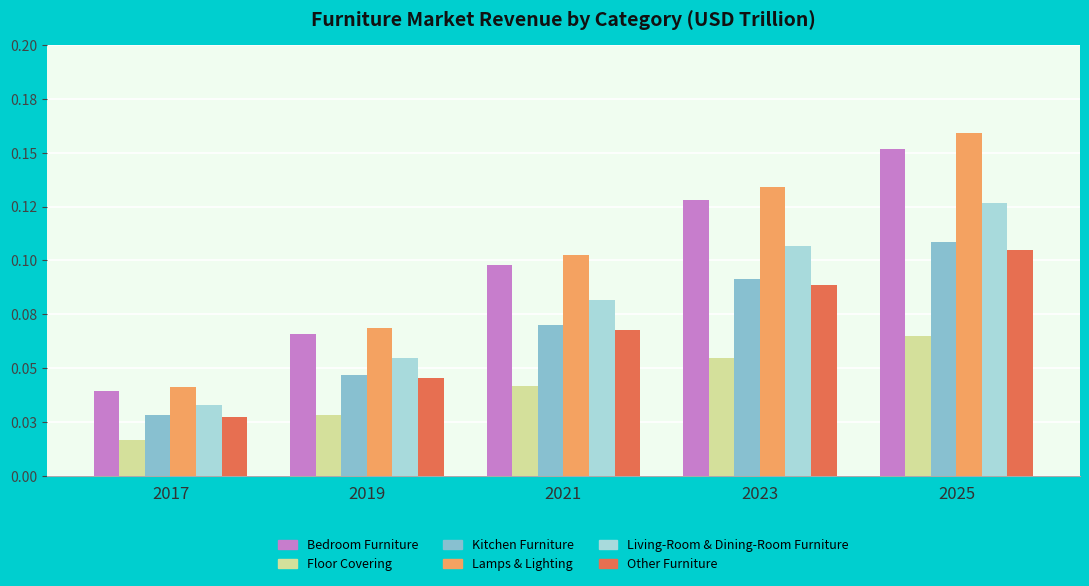

Reading right to left, extract all data points from this chart.

Bedroom Furniture: 2025=0.2	2023=0.1	2021=0.1	2019=0.1	2017=0.0
Floor Covering: 2025=0.1	2023=0.1	2021=0.0	2019=0.0	2017=0.0
Kitchen Furniture: 2025=0.1	2023=0.1	2021=0.1	2019=0.0	2017=0.0
Lamps & Lighting: 2025=0.2	2023=0.1	2021=0.1	2019=0.1	2017=0.0
Living-Room & Dining-Room Furniture: 2025=0.1	2023=0.1	2021=0.1	2019=0.1	2017=0.0
Other Furniture: 2025=0.1	2023=0.1	2021=0.1	2019=0.0	2017=0.0